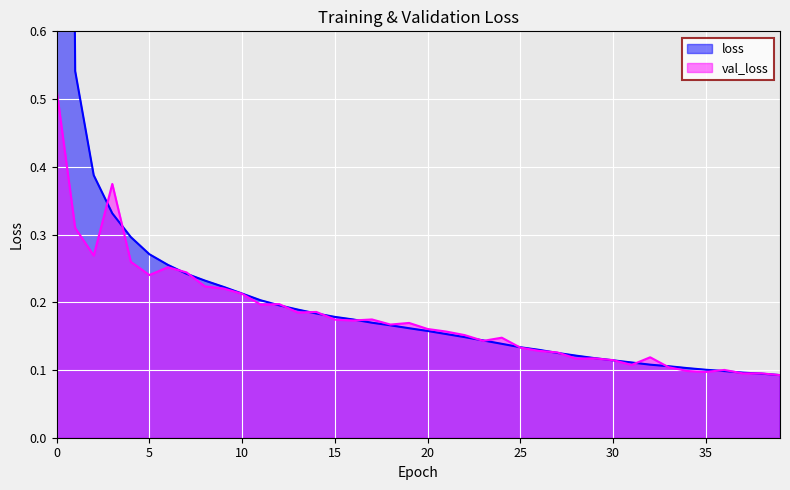

Which series ends up on top after the final intersection of loss and val_loss?

loss